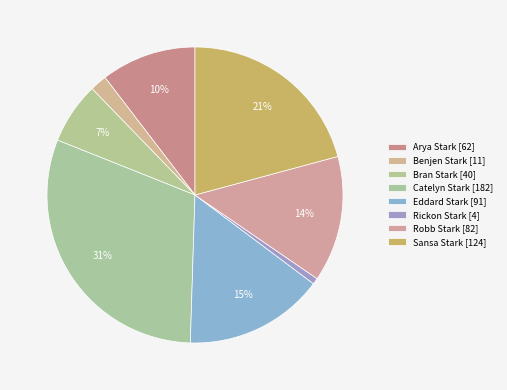

Count the number of slices in the pie.

8